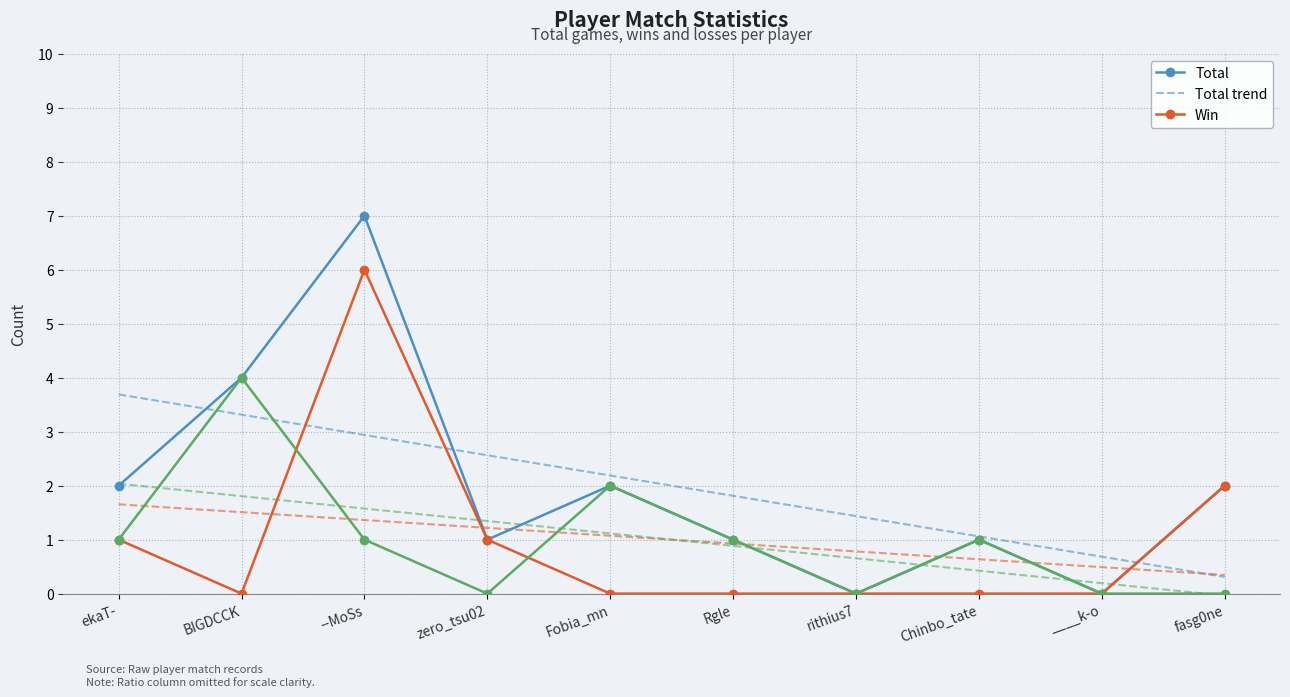

What is the difference between the highest and lowest values at Rgle?

1.8